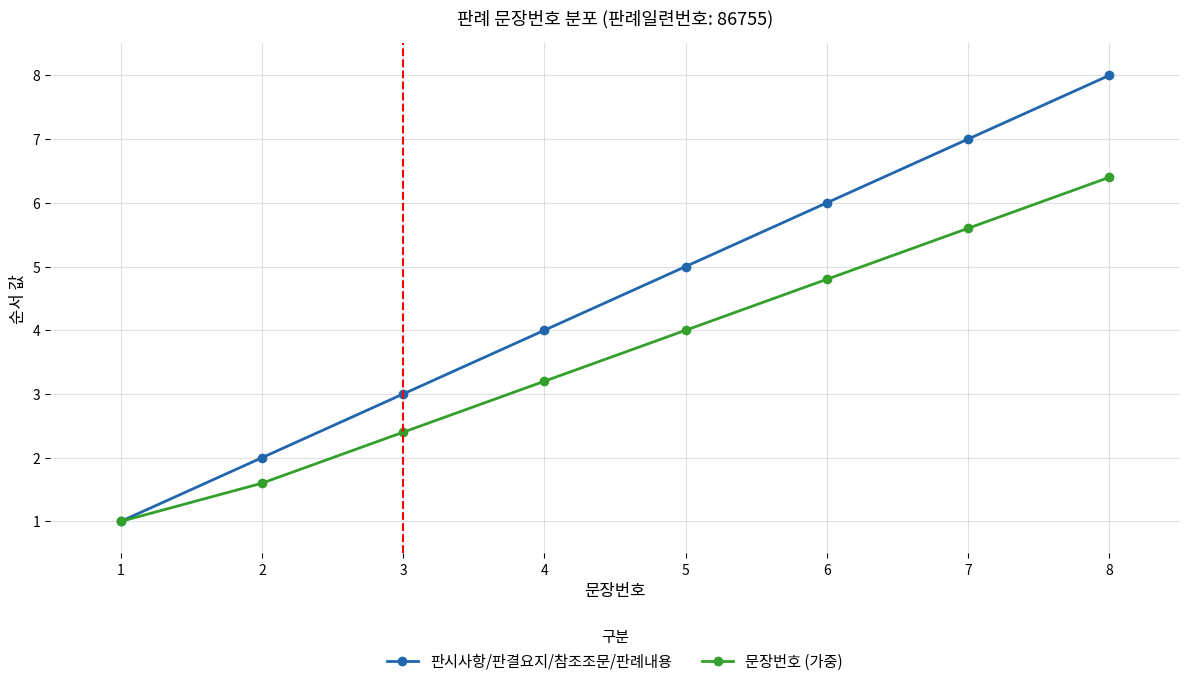

Which series has the widest spread of values?

판시사항/판결요지/참조조문/판례내용